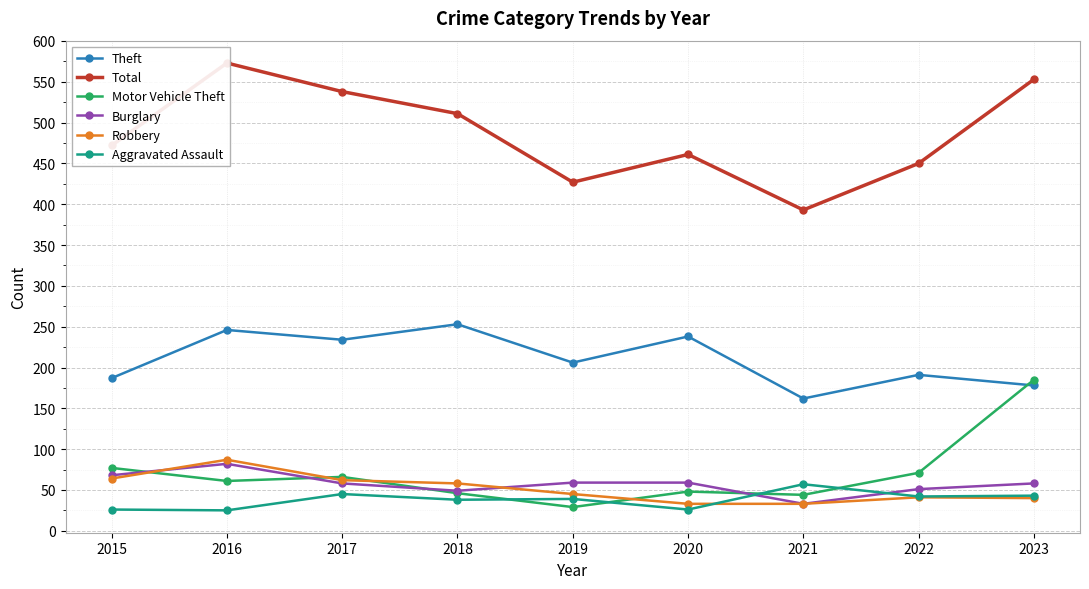

What is the sum of the Motor Vehicle Theft values at 2020 and 2015?

125